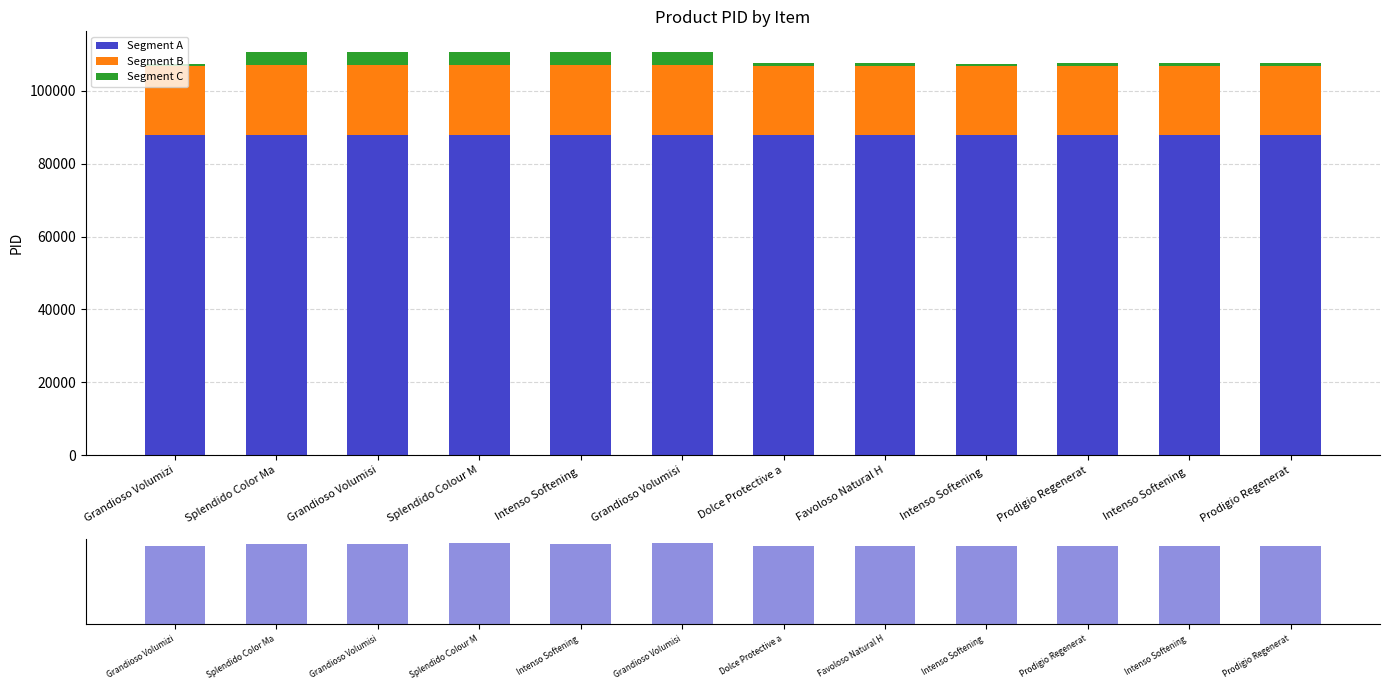

How many bars are there in each group?

4